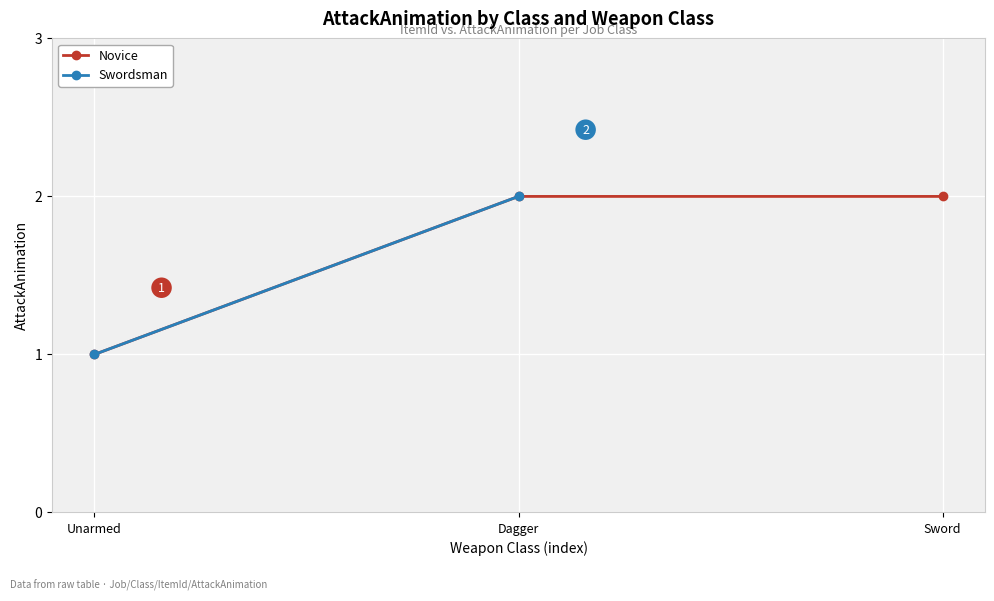

How many categories are shown in the chart?

3